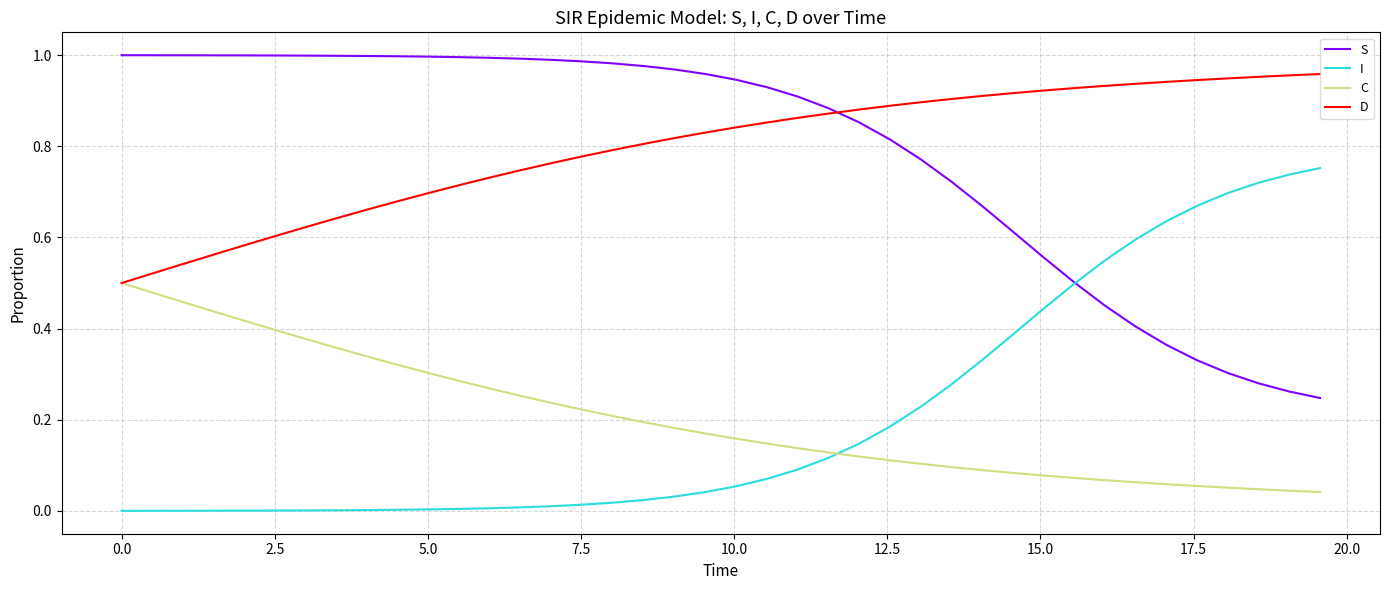

Does the chart have visible grid lines?

Yes